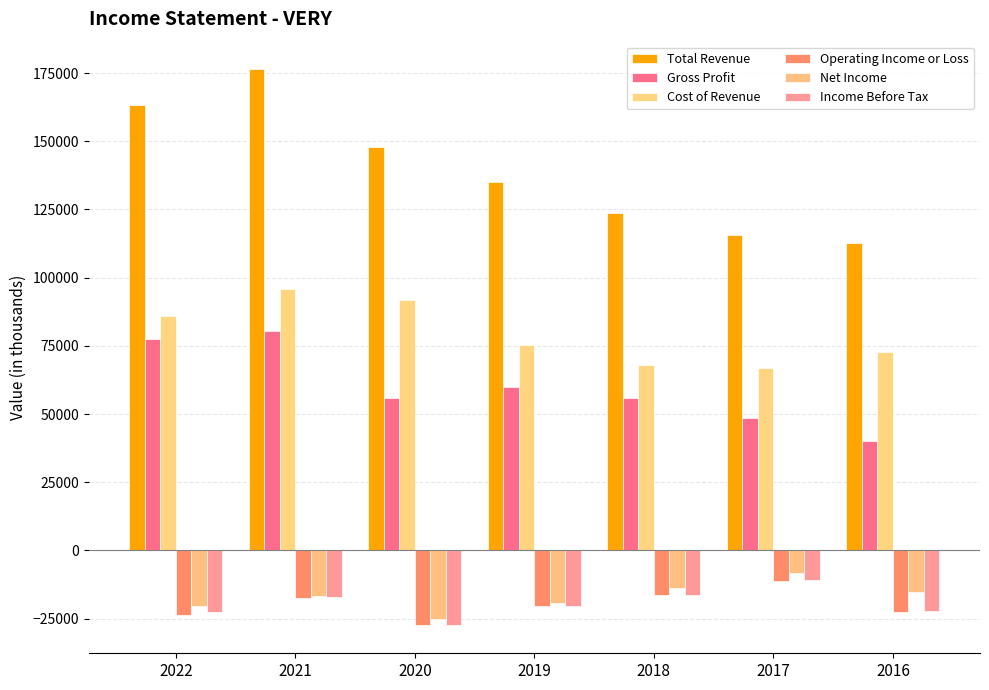

Which category has the lowest value in the Gross Profit series?

2016